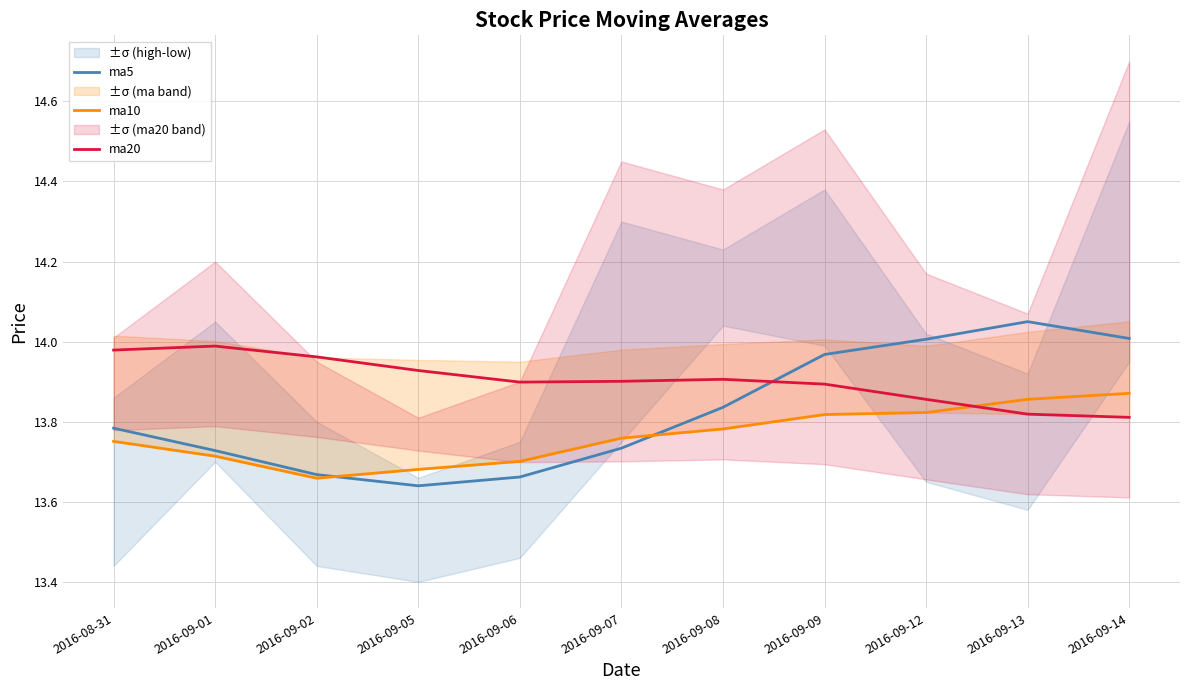

What is the difference between the highest and lowest values at 2016-09-08?

0.1